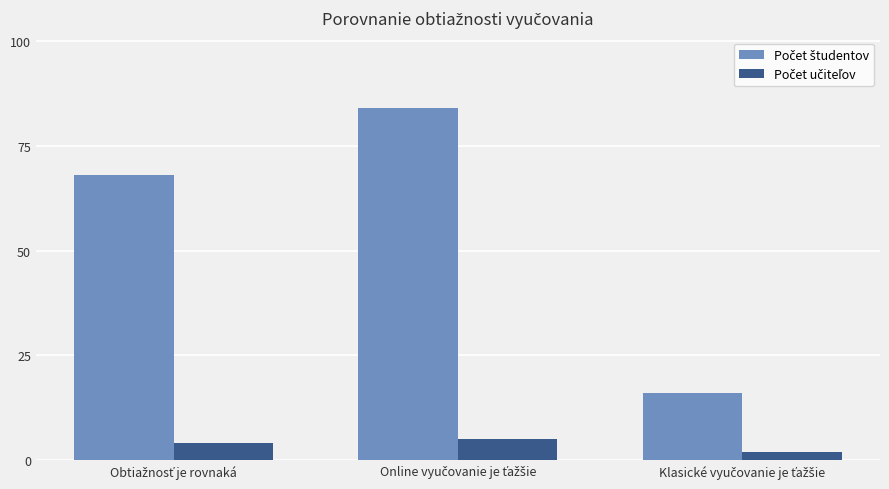

Are the bars grouped side by side (vs. stacked)?

Yes